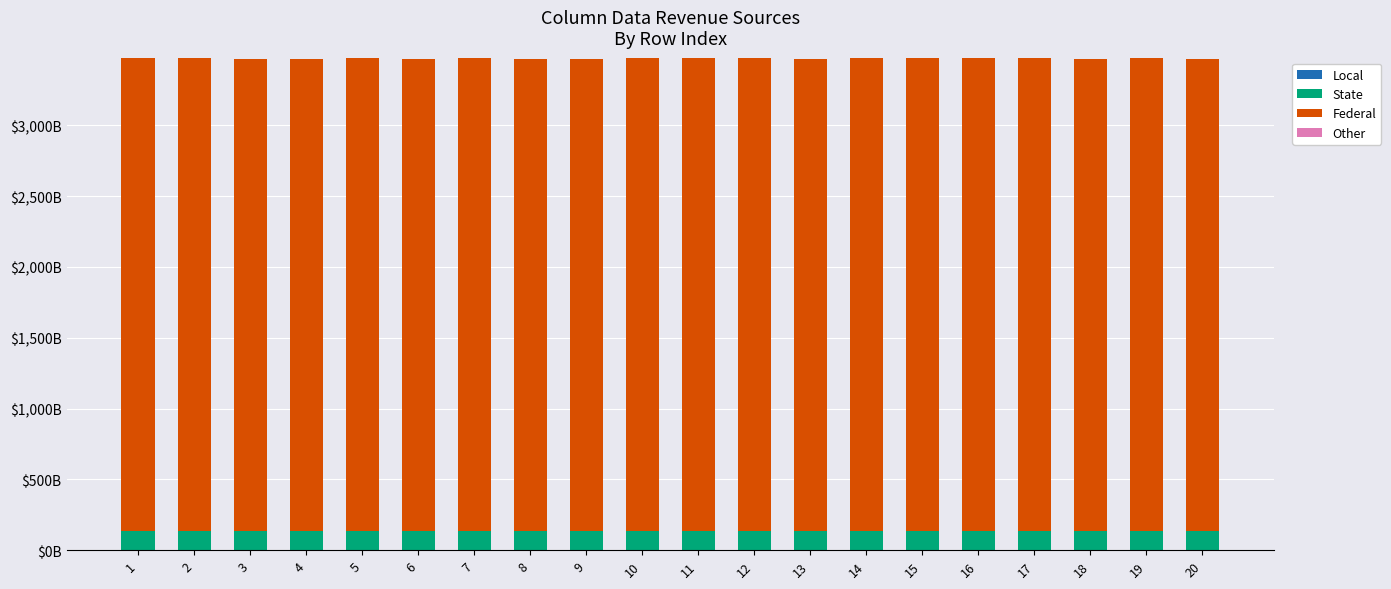

Are the bars horizontal?

No